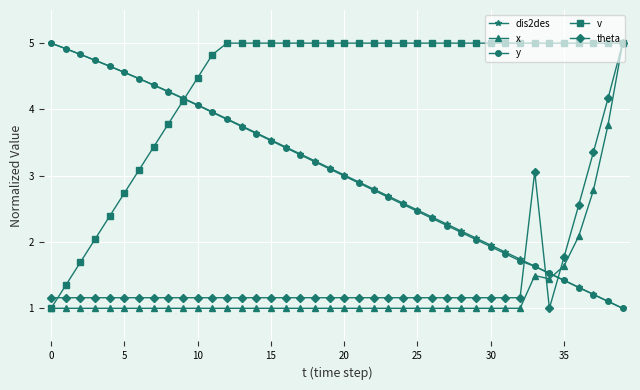

Which series has the largest total across all categories?

v